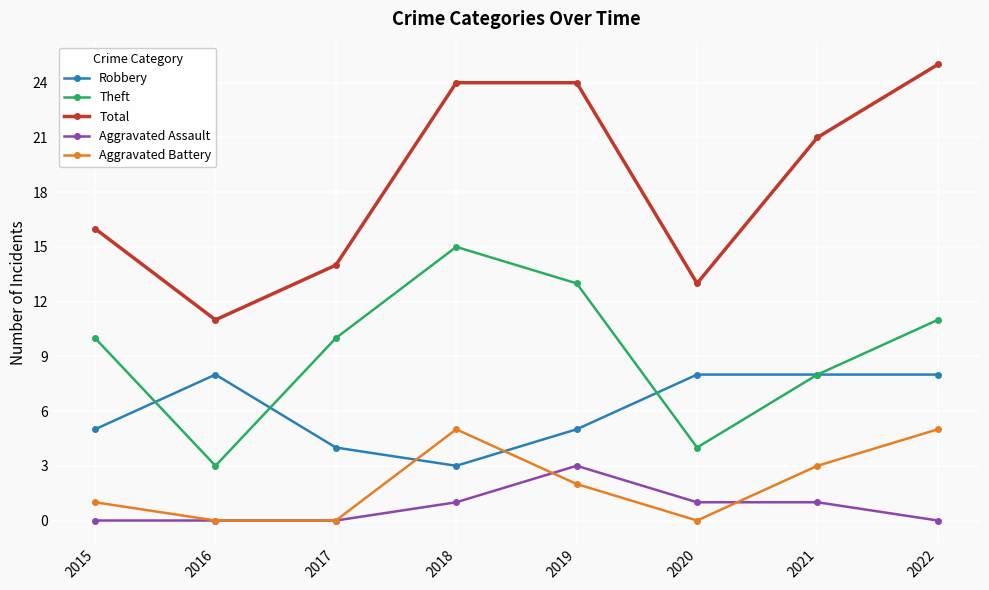

True or false: Theft and Total cross at least once.

False